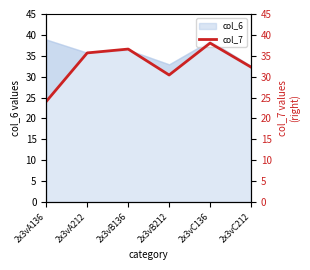

Where is the data nearest to the value 31?

2x3vB212